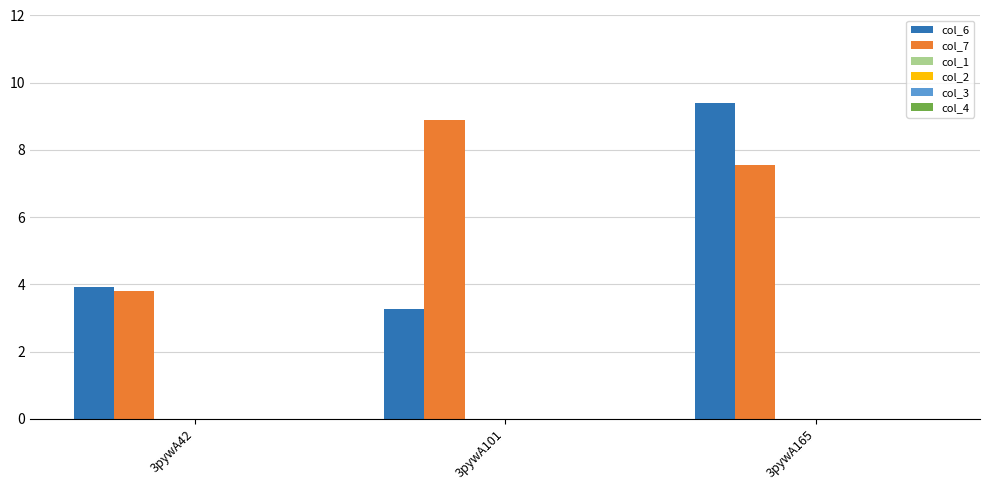

Which series has the largest total across all categories?

col_7